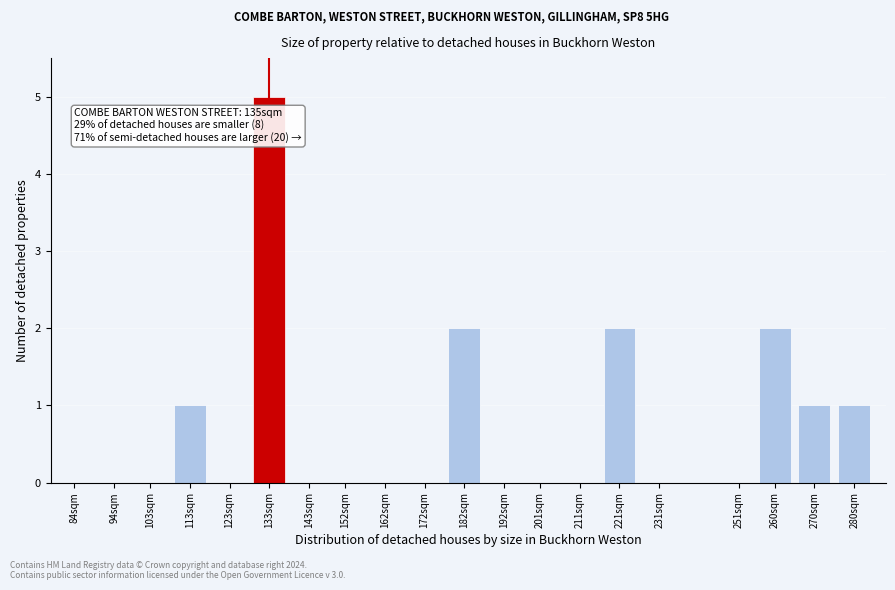

Reading left to right, list all the values displayed in this chart.

84sqm=0	94sqm=0	103sqm=0	113sqm=1	123sqm=0	133sqm=5	143sqm=0	152sqm=0	162sqm=0	172sqm=0	182sqm=2	192sqm=0	201sqm=0	211sqm=0	221sqm=2	231sqm=0	251sqm=0	260sqm=2	270sqm=1	280sqm=1